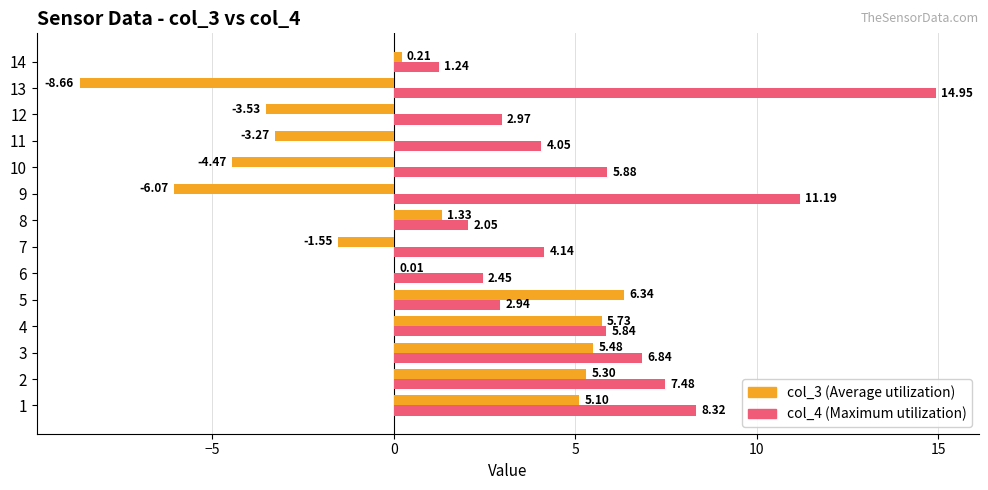

What is the total value across all series at 2?

12.8